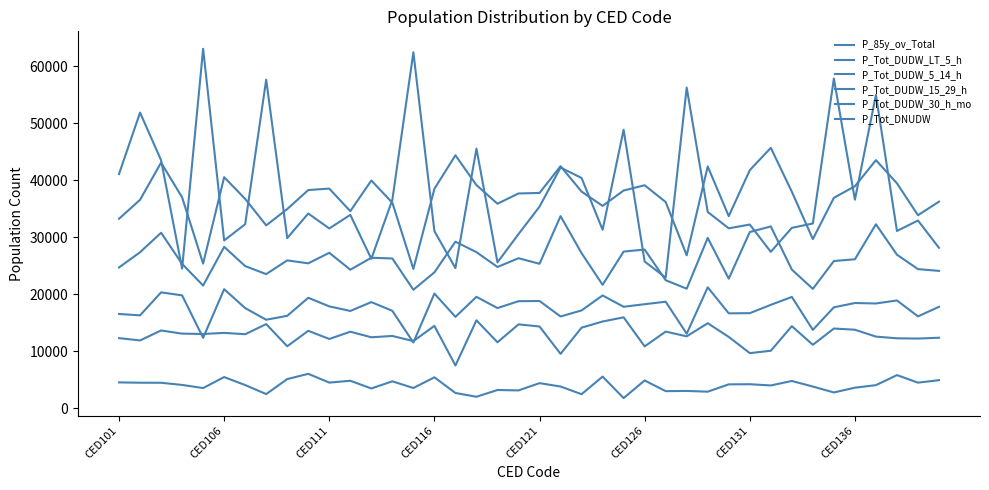

Which series has the largest total across all categories?

P_Tot_DNUDW